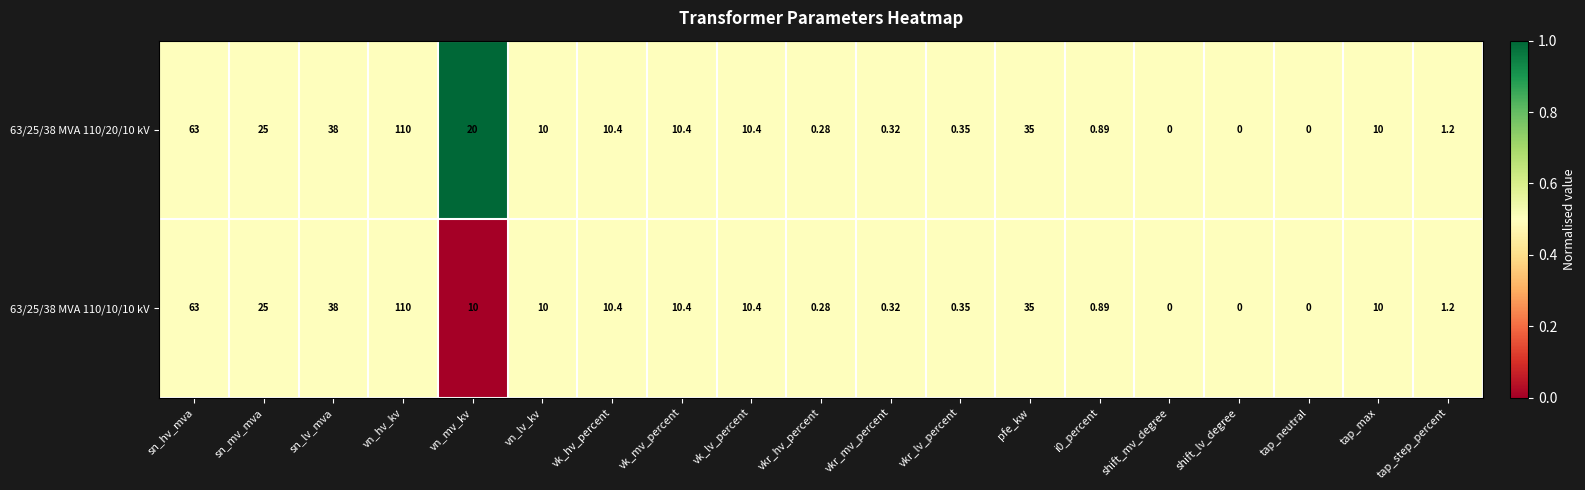

At which category is the sum across all series the highest?

vn_hv_kv